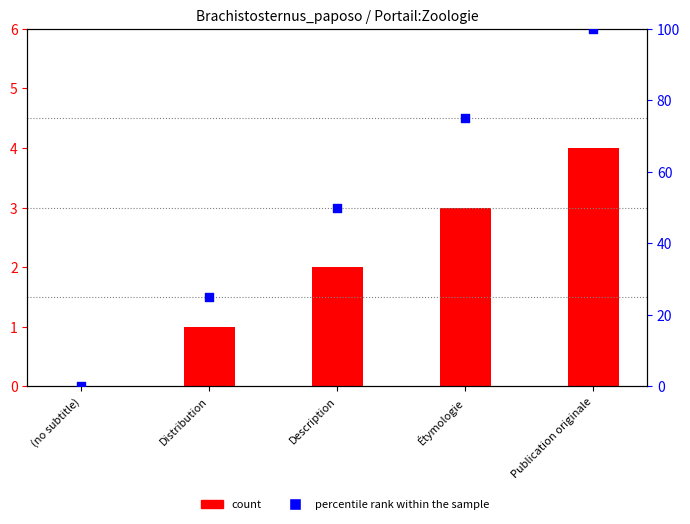

Is the value of percentile rank within the sample at Publication originale greater than the value of count at Description?

Yes